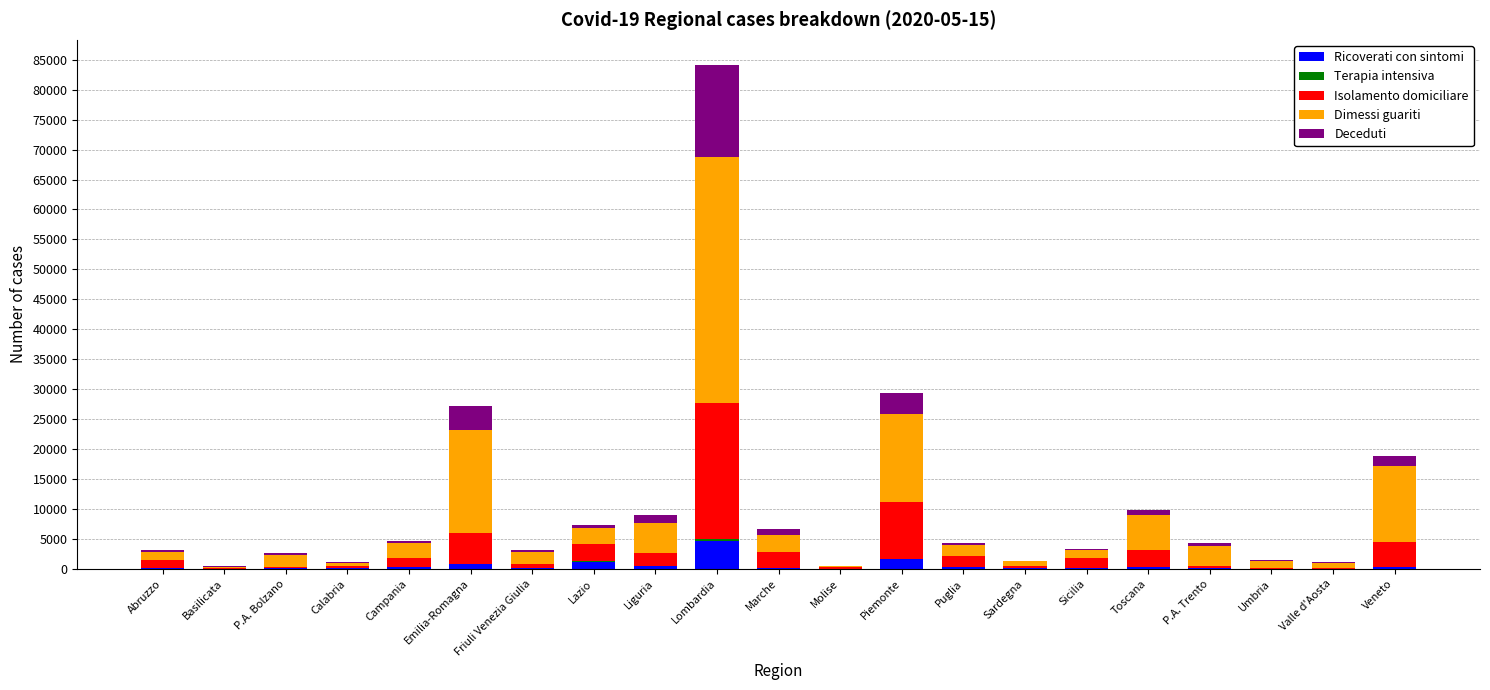

Which category has the highest value in the Ricoverati con sintomi series?

Lombardia